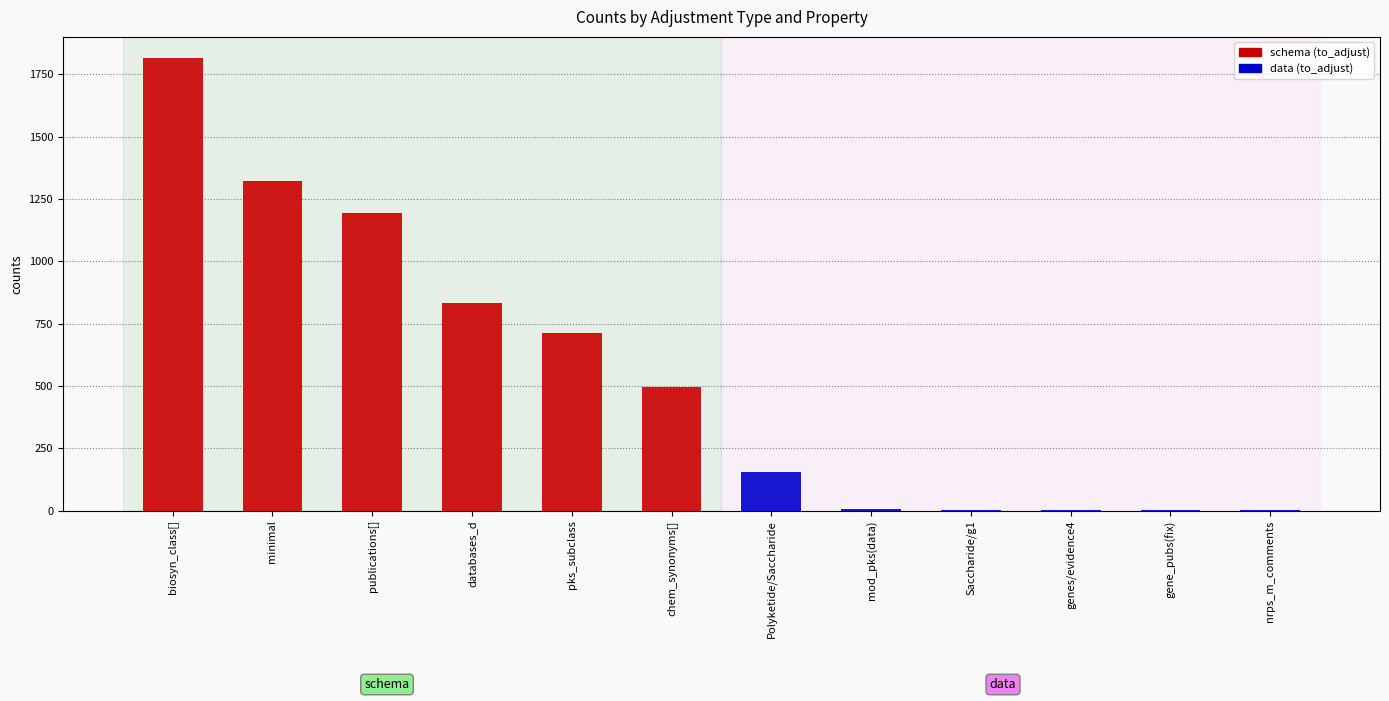

Reading right to left, list all the values displayed in this chart.

schema: 0	0	0	0	0	0	494	711	834	1192	1322	1816
data: 1	1	3	4	7	154	0	0	0	0	0	0